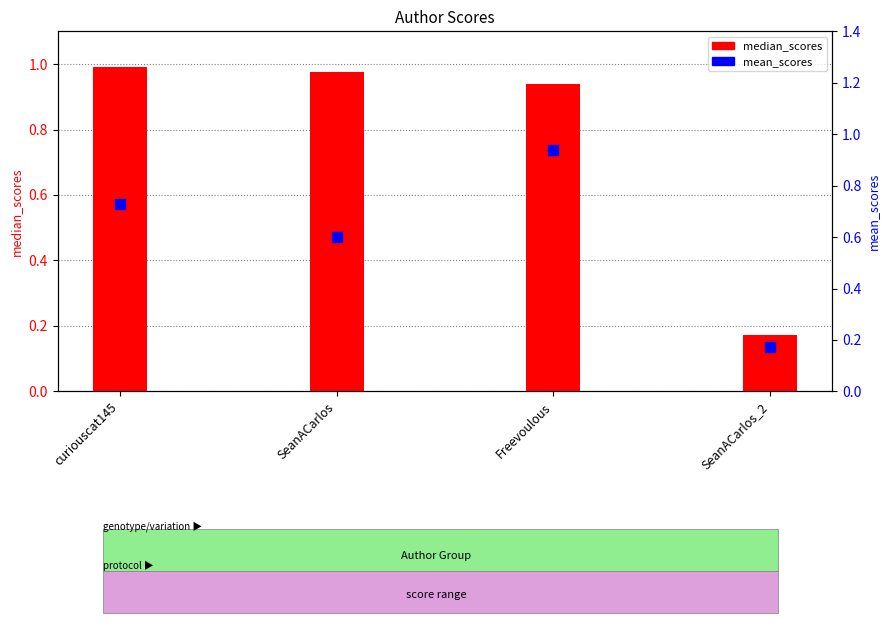

Which series has the largest Y range (max minus min)?

median_scores